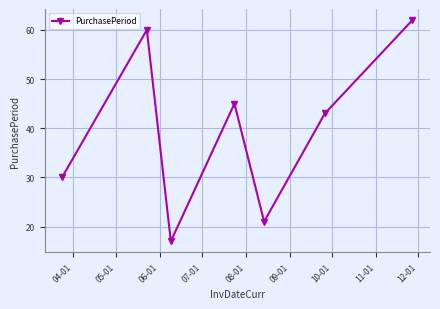

What is the value of the 6th point from the left?

43